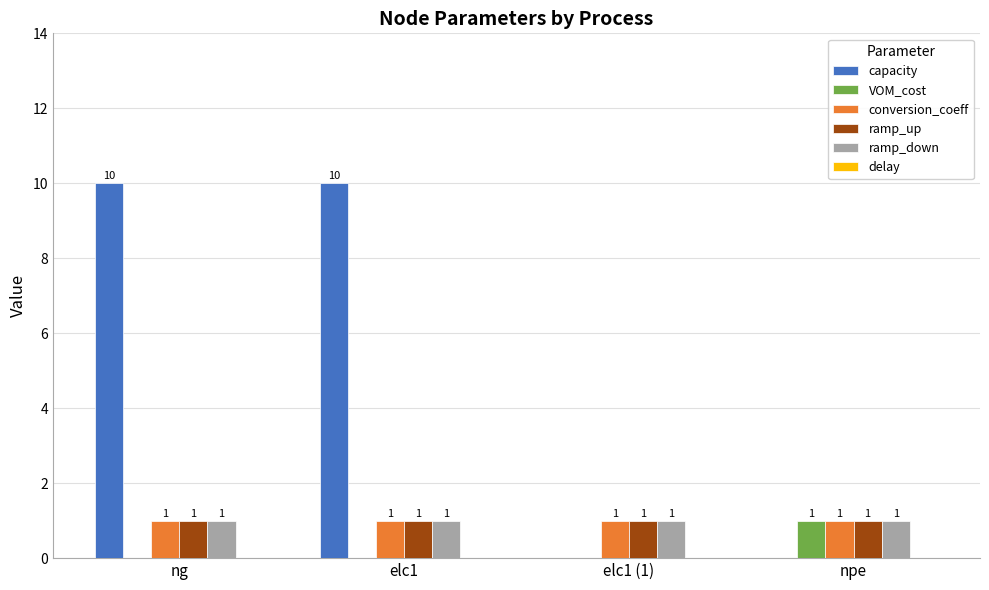

Reading left to right, what are all the values shown in this chart?

capacity: ng=10	elc1=10	elc1 (1)=0	npe=0
VOM_cost: ng=0	elc1=0	elc1 (1)=0	npe=1
conversion_coeff: ng=1	elc1=1	elc1 (1)=1	npe=1
ramp_up: ng=1	elc1=1	elc1 (1)=1	npe=1
ramp_down: ng=1	elc1=1	elc1 (1)=1	npe=1